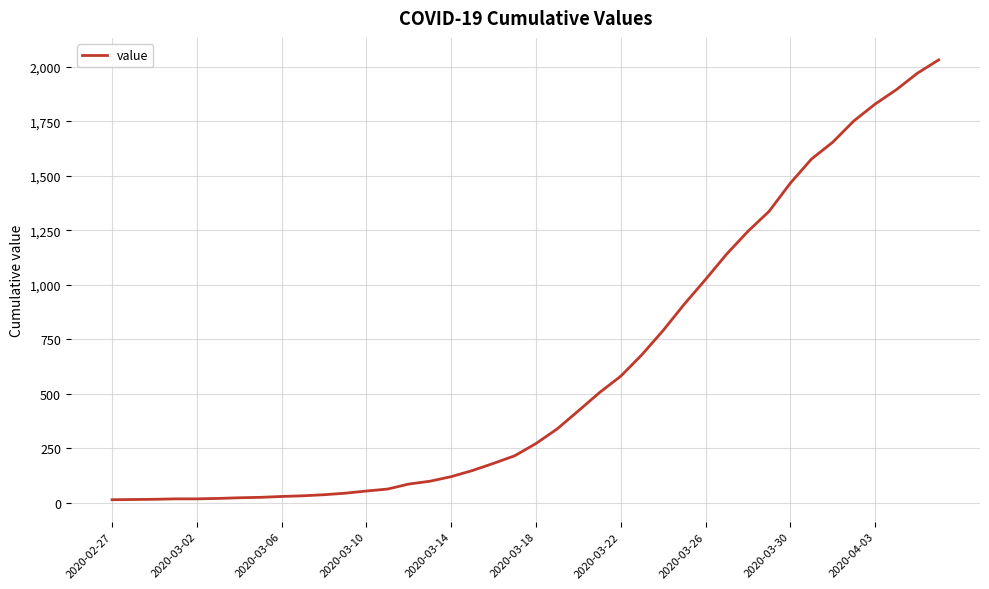

What is the maximum value shown in the chart?

2032